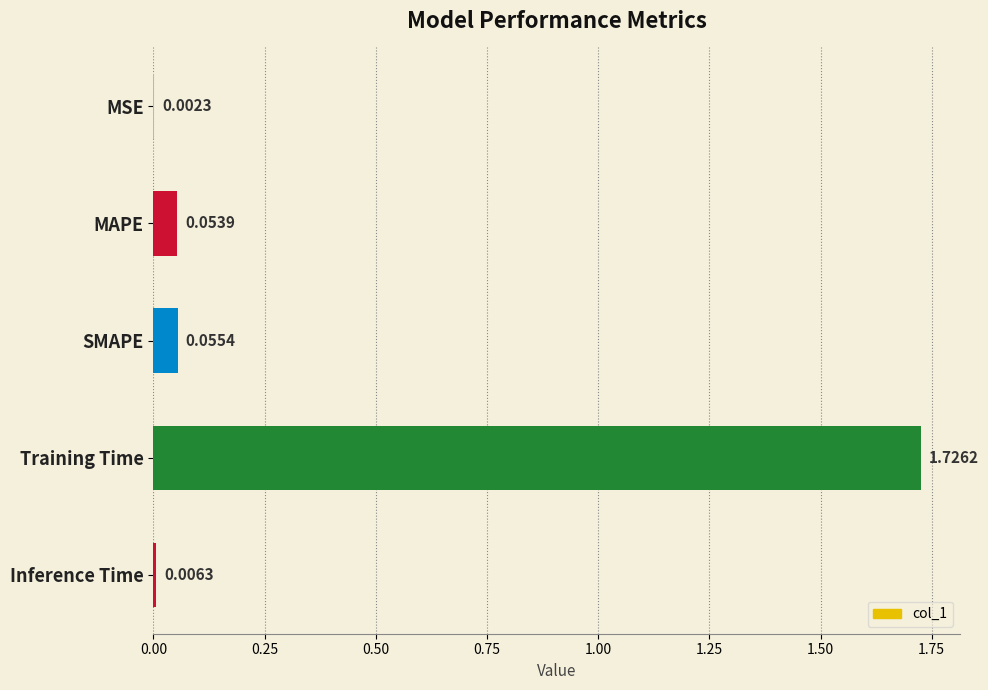

What is the change in value from MSE to MAPE?

+0.1